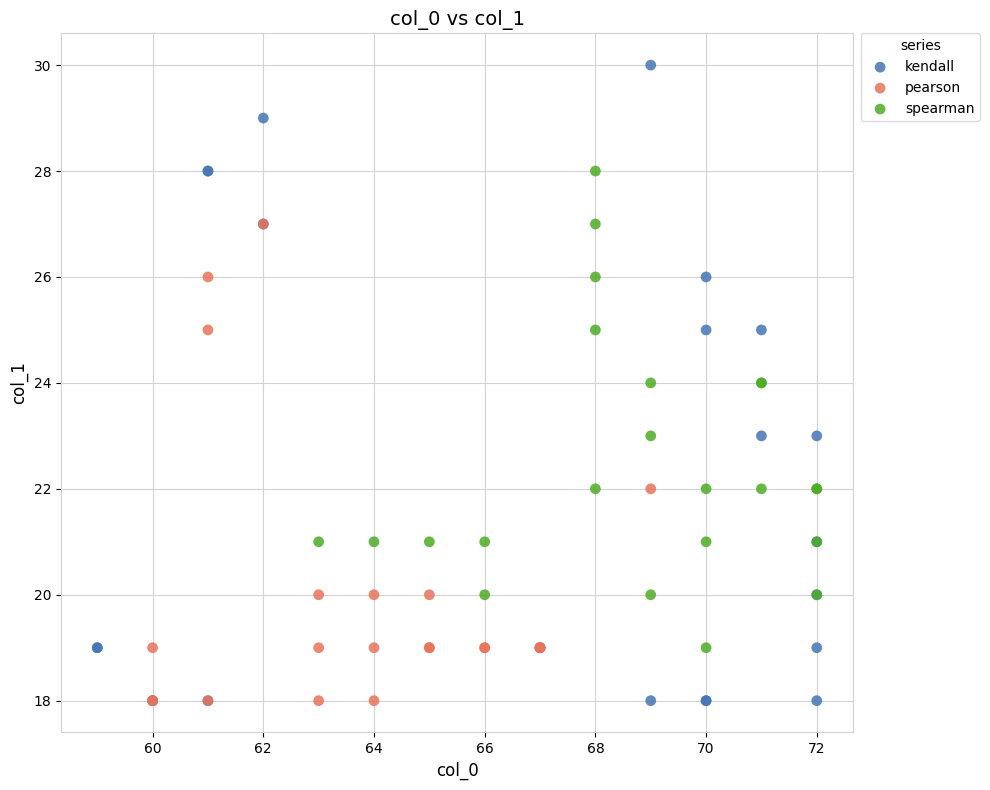

Which series contains the highest Y value?

kendall